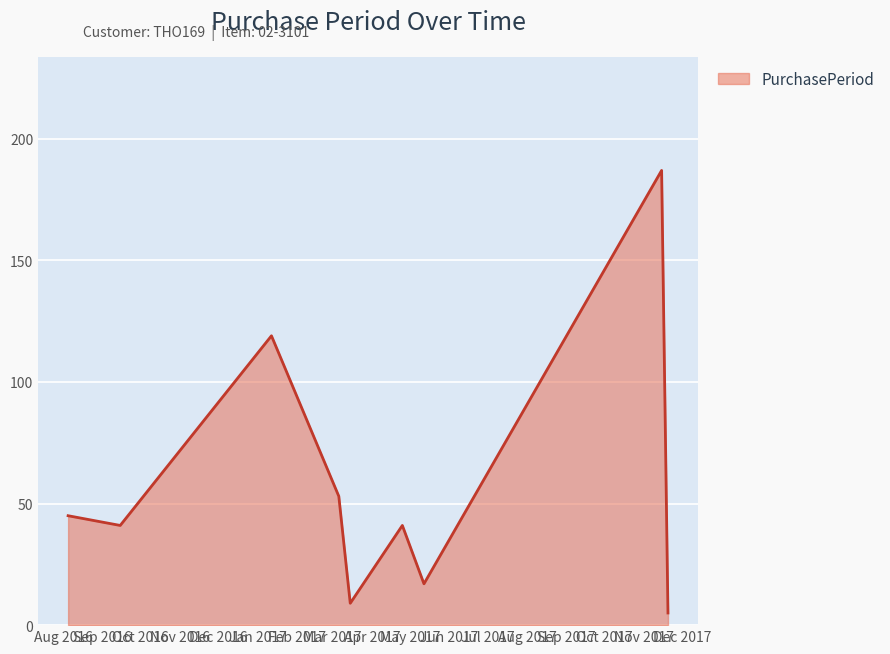

What is the difference between the maximum and minimum values?

182